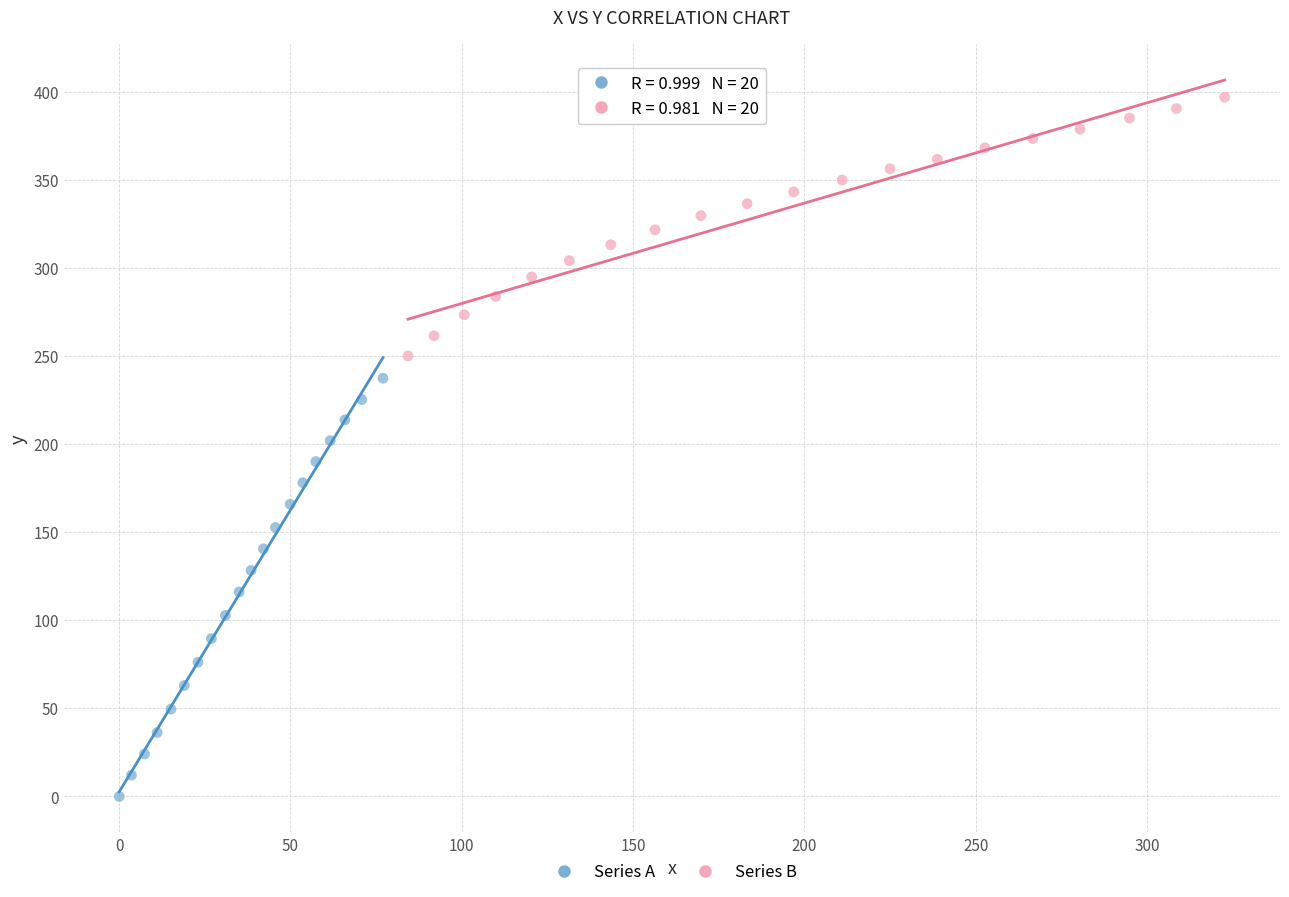

Which series reaches the minimum Y coordinate?

Series A